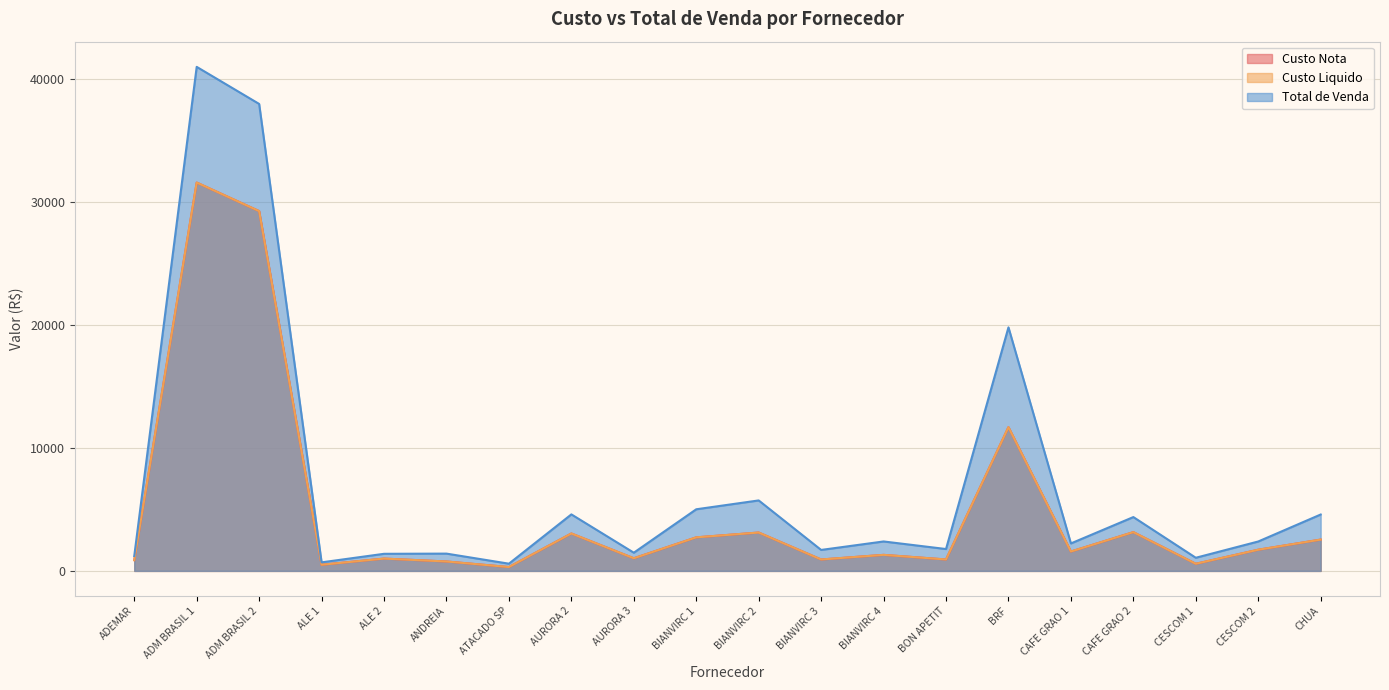

List the labels in order of Custo Nota value, smallest first.

ATACADO SP, ALE 1, CESCOM 1, ANDREIA, ADEMAR, BIANVIRC 3, BON APETIT, ALE 2, AURORA 3, BIANVIRC 4, CAFE GRAO 1, CESCOM 2, CHUA, BIANVIRC 1, AURORA 2, BIANVIRC 2, CAFE GRAO 2, BRF, ADM BRASIL 2, ADM BRASIL 1